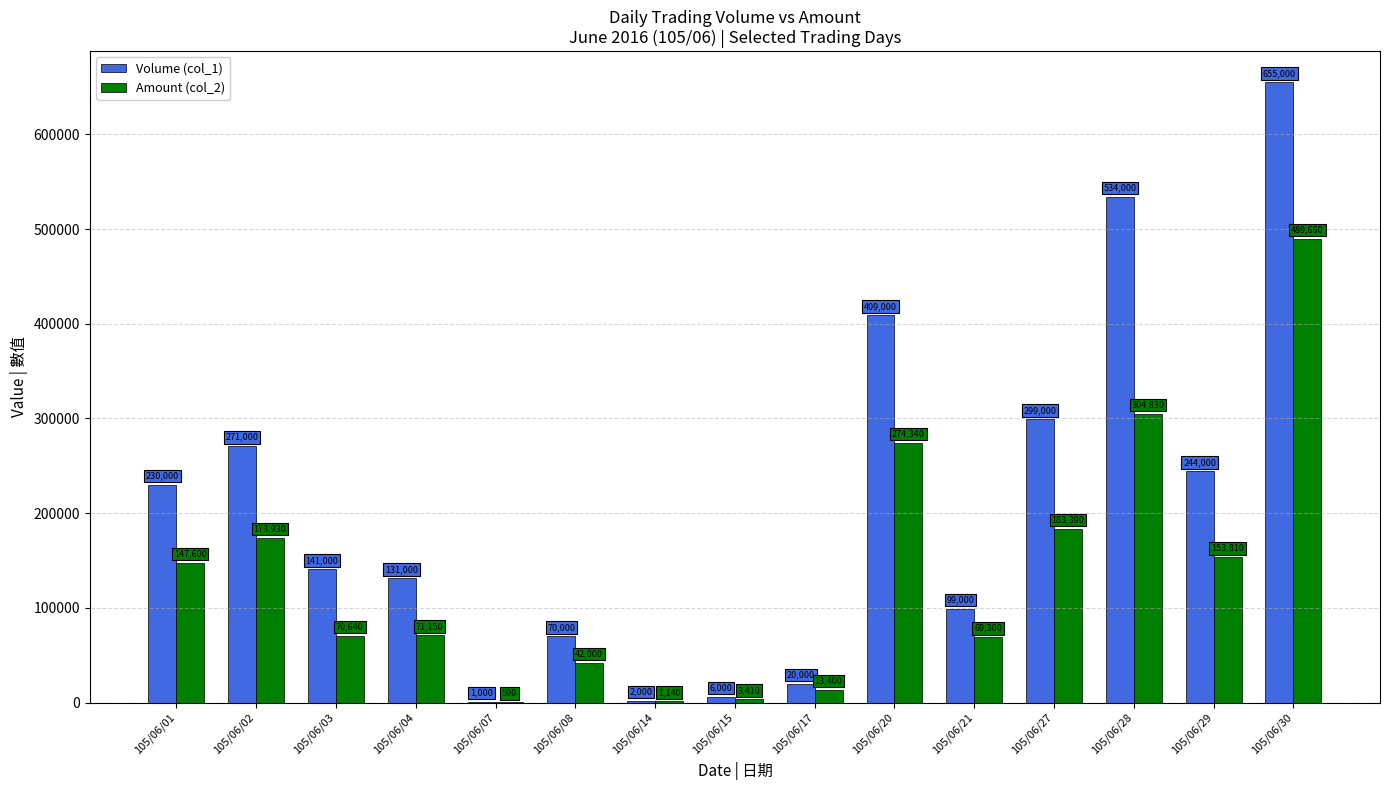

What are all the series names shown in the legend?

Volume (col_1), Amount (col_2)